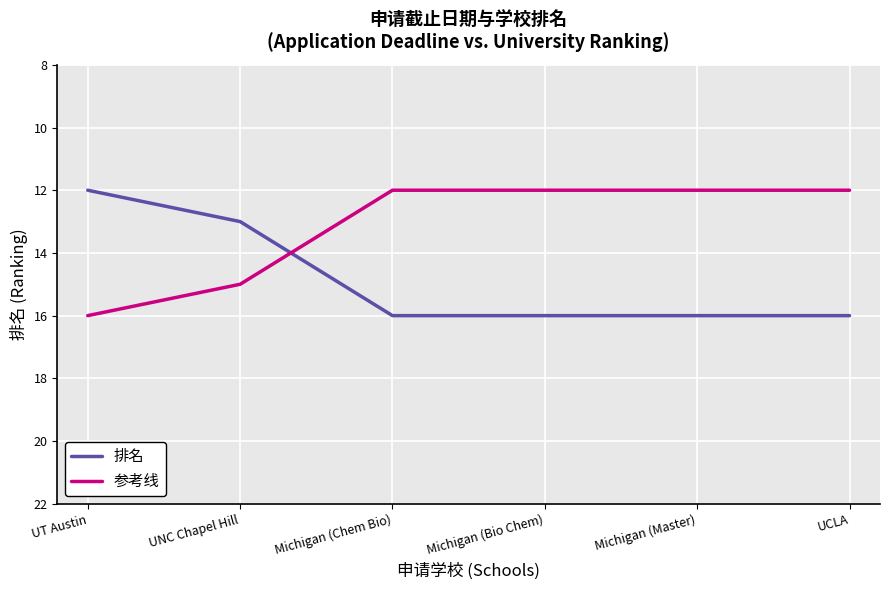

List the series in order of their overall mean, lowest first.

参考线, 排名